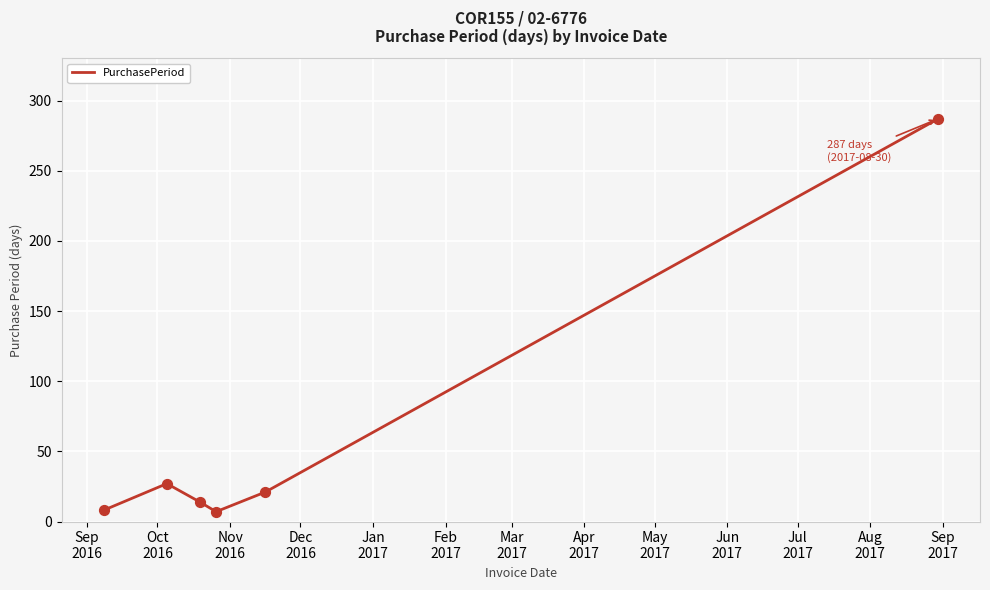

What is the greatest value displayed?

287